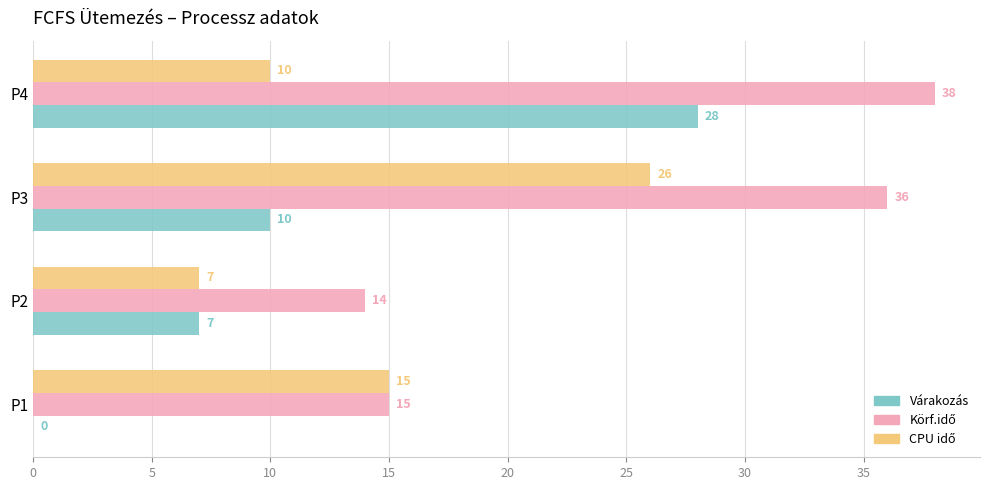

At which category is the sum across all series the highest?

P4